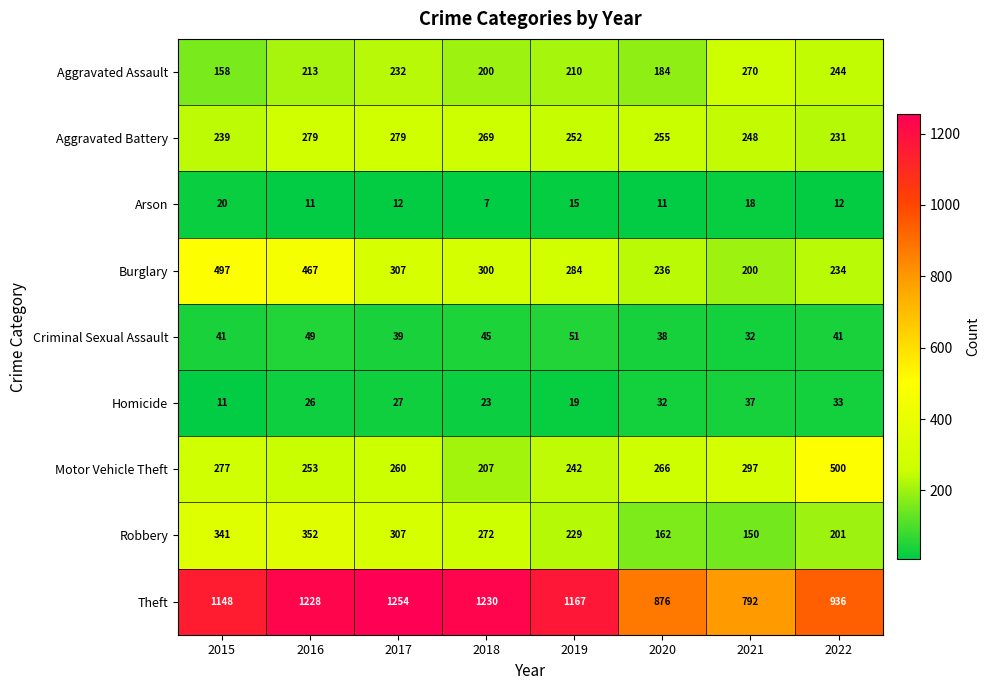

What is the difference between the Homicide values at 2017 and 2015?

16